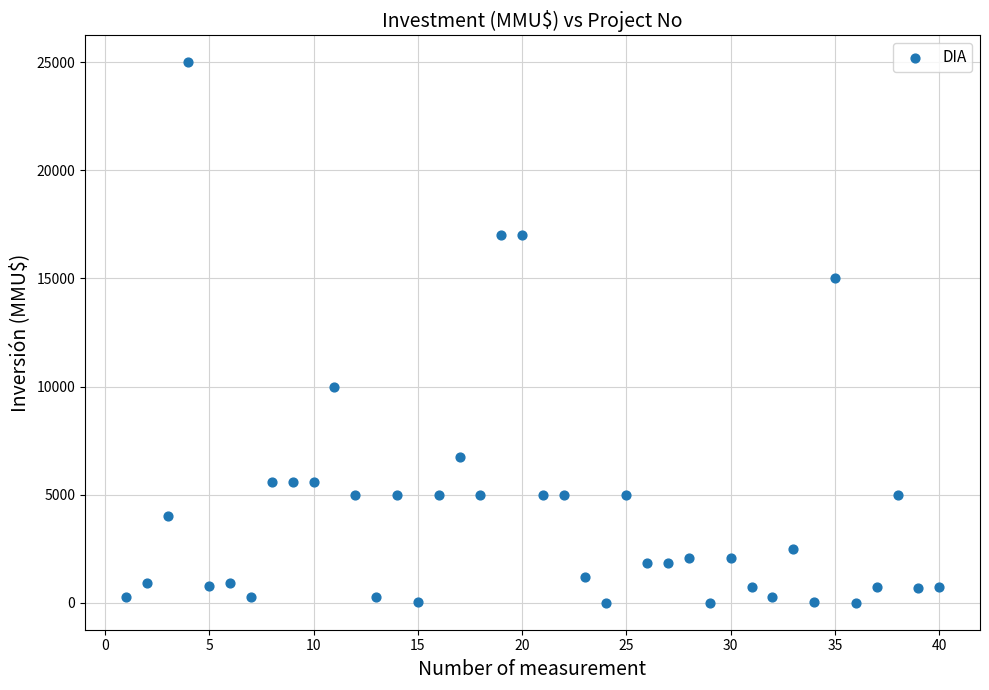

What is the range of Y values (max minus min)?

25000